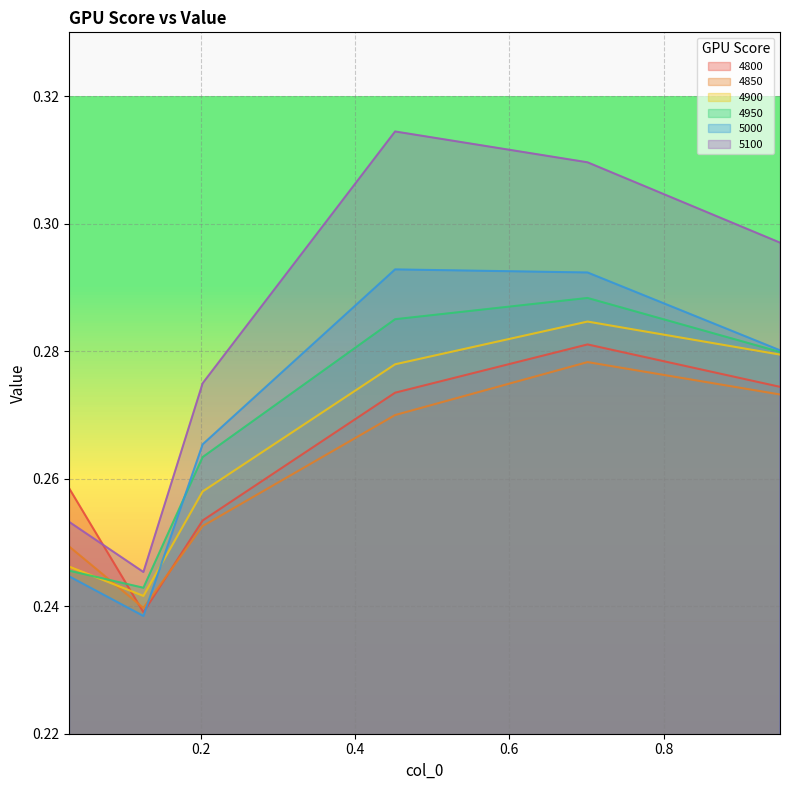

Rank the series at 0.03013698630136986 from lowest to highest value.

5000, 4950, 4900, 4850, 5100, 4800